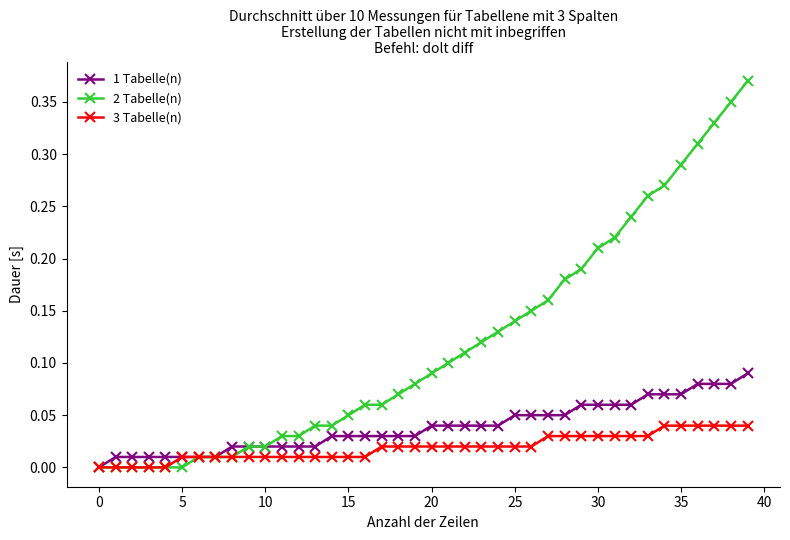

Which series has the largest total across all categories?

2 Tabelle(n)